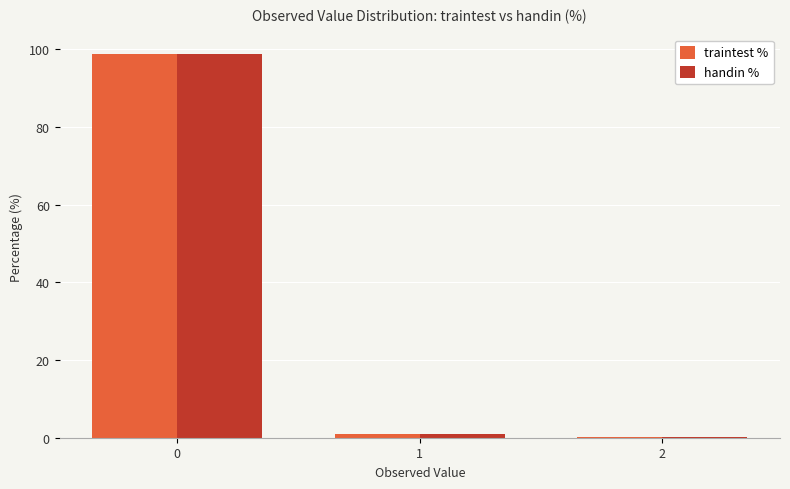

Is the value of traintest % at 0 greater than the value of handin % at 1?

Yes